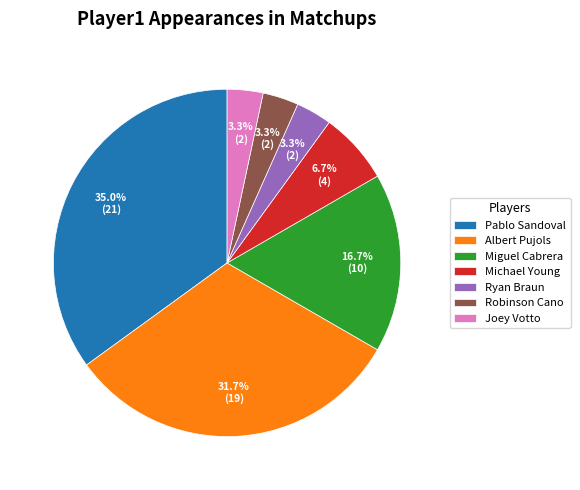

The Joey Votto slice represents 10% of the pie. True or false?

False